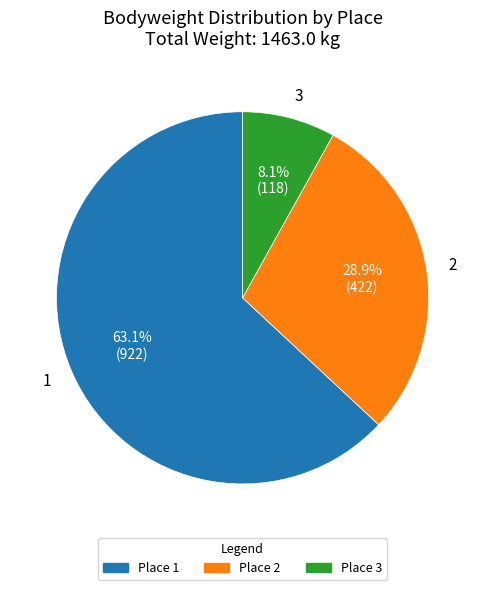

To the nearest percent, what is the average slice percentage?

33%